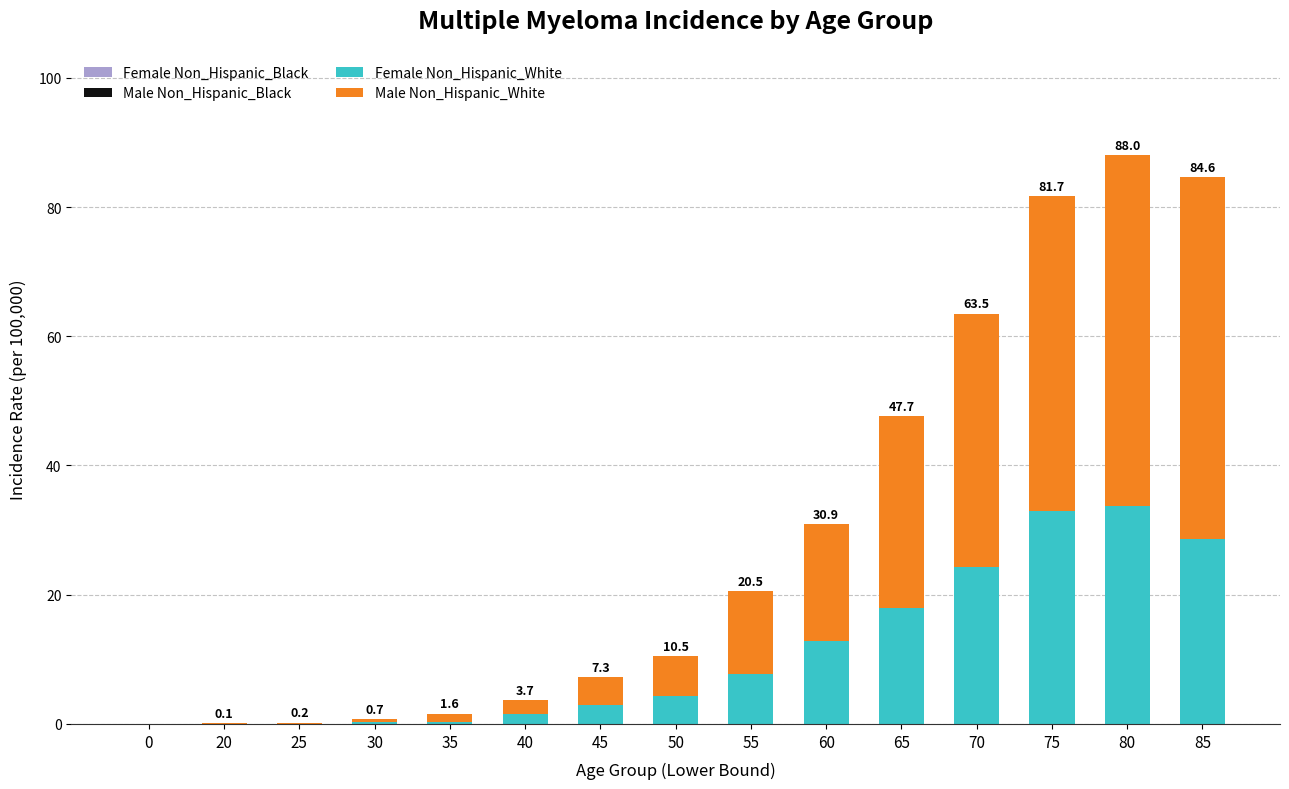

What is the approximate value of Female Non_Hispanic_White at 50?

4.4